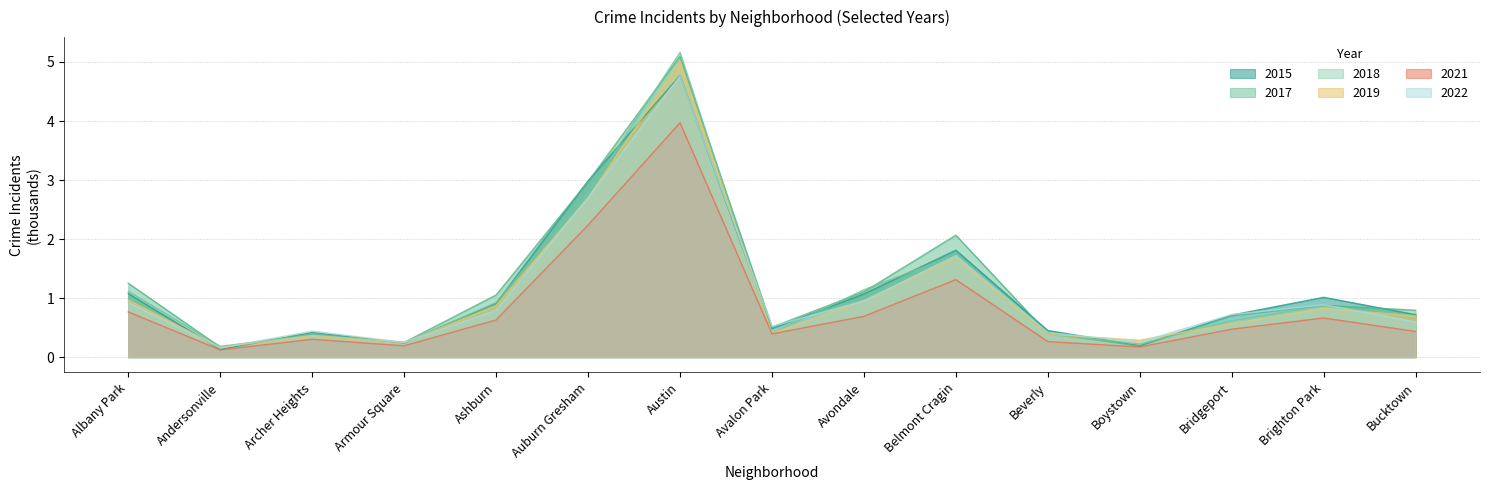

Does the chart display data point markers on the line(s)?

No